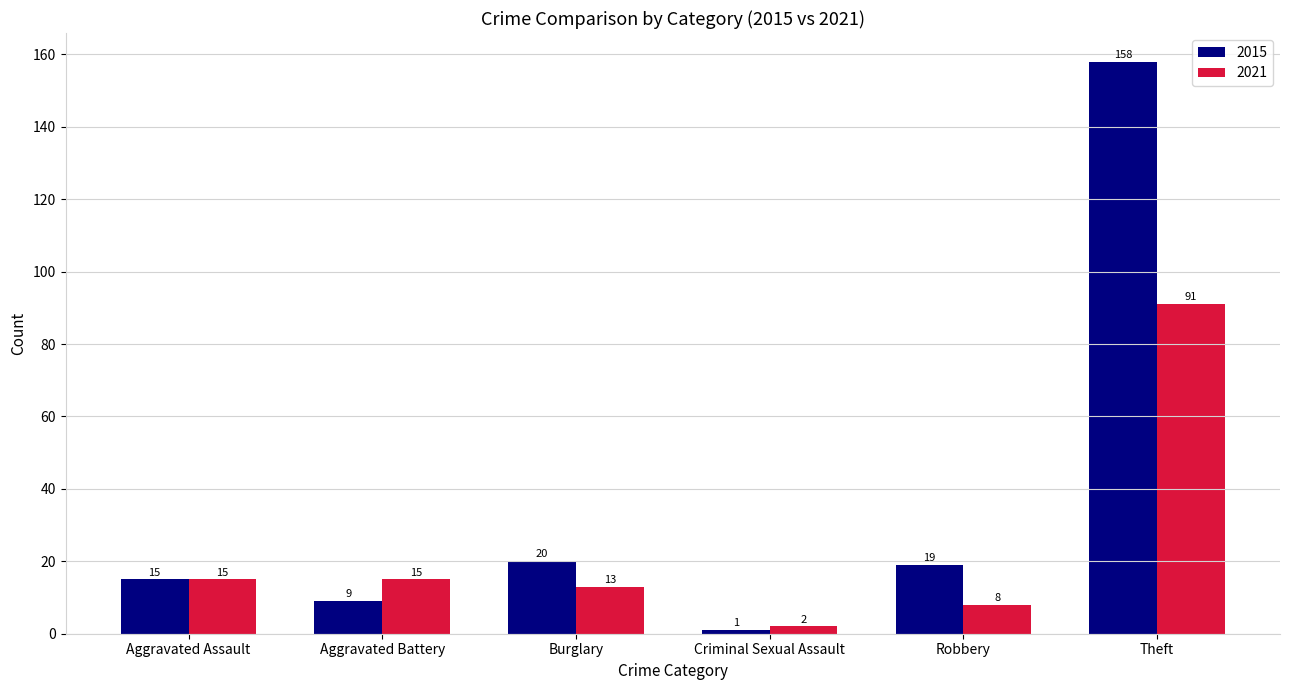

Is the value of 2015 at Burglary greater than the value of 2021 at Theft?

No